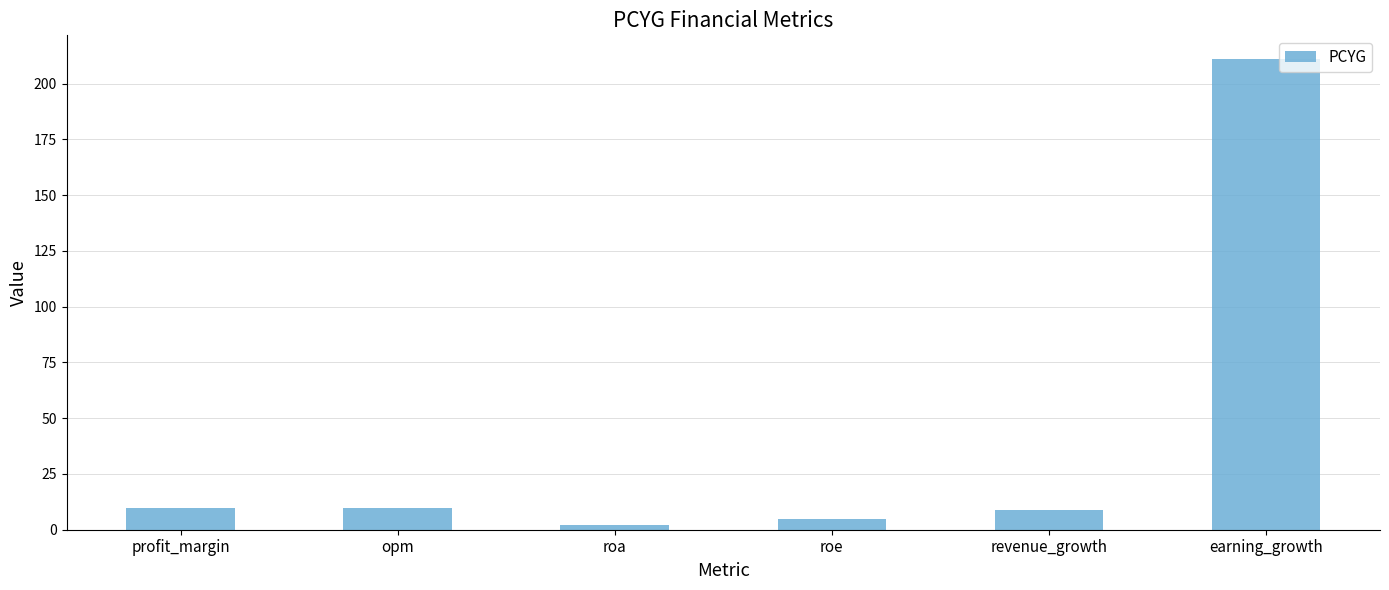

Read the value at roe.

4.6